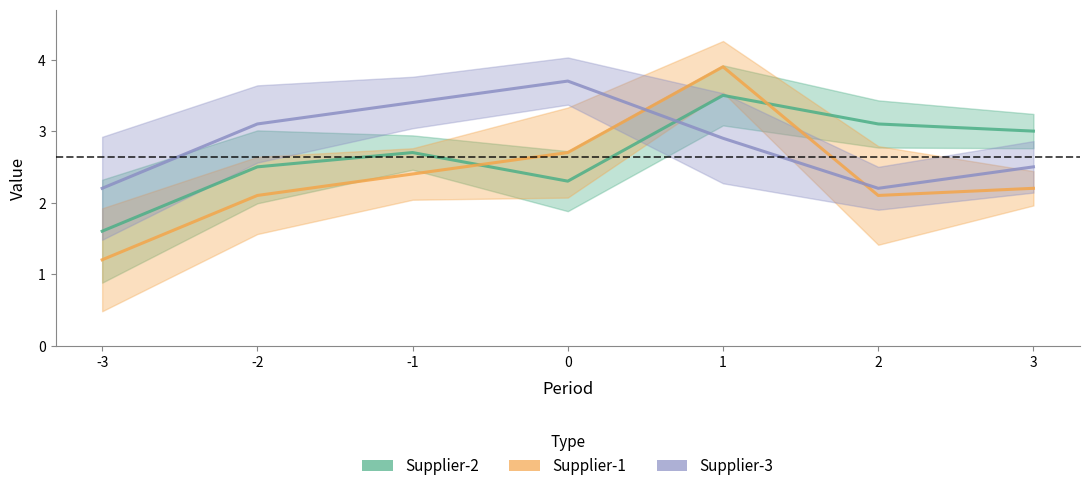

What is the sum of the Supplier-3 values at 0 and -3?

5.9